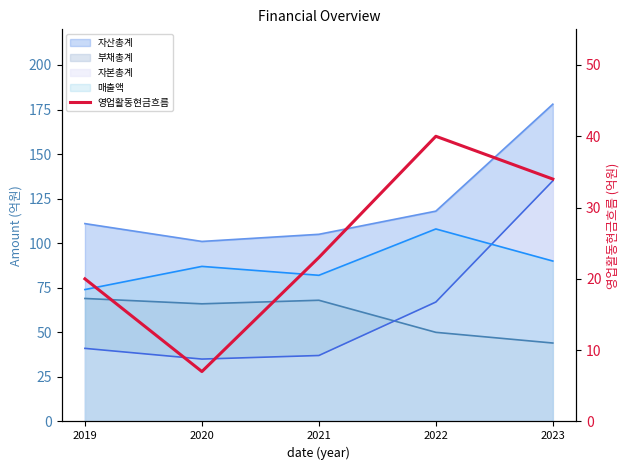

What is the sum of all values?

124